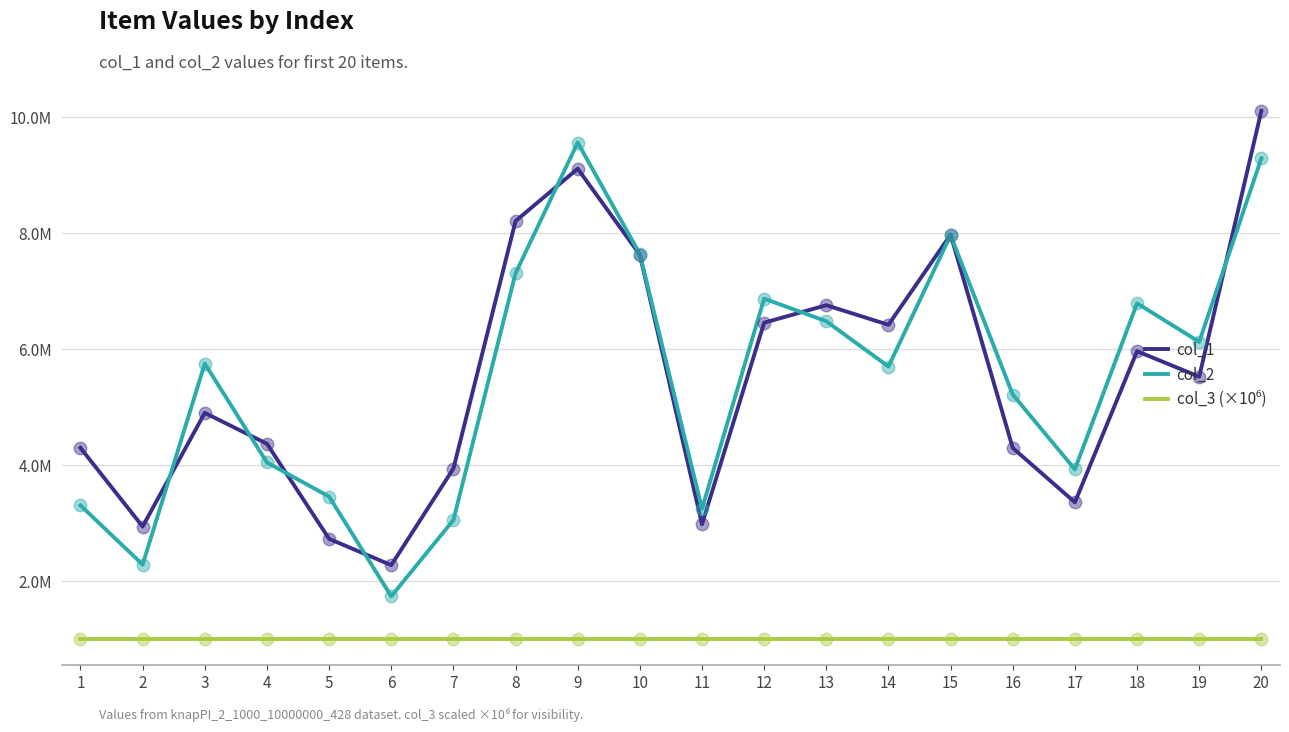

What is the spread (max minus min) of values at 8?

7209422